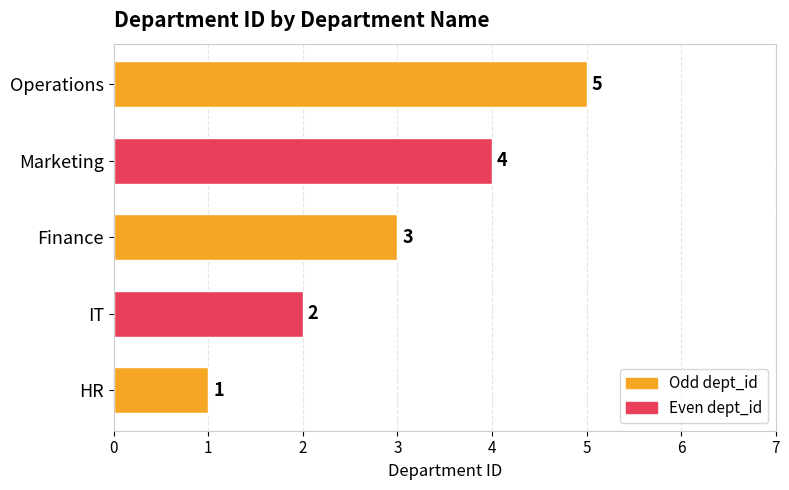

How many distinct data groups are displayed?

1